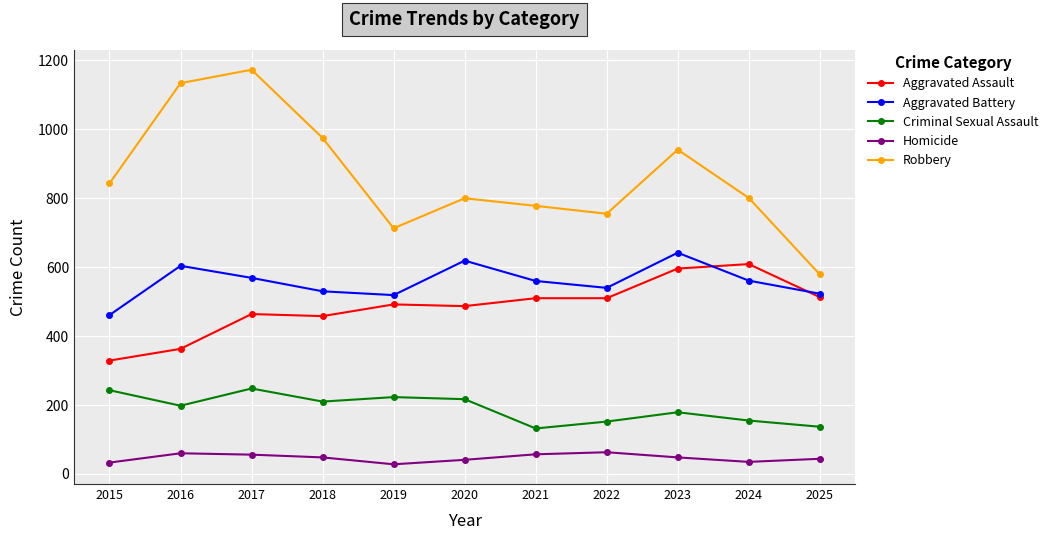

What is the value of the Homicide point at the 3rd from the left?

56